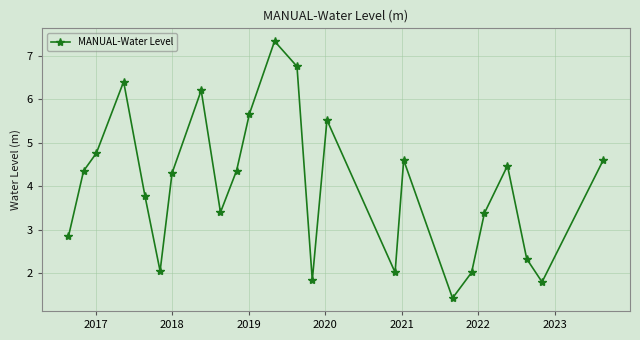

What is the difference between the second highest and minimum values?

5.3